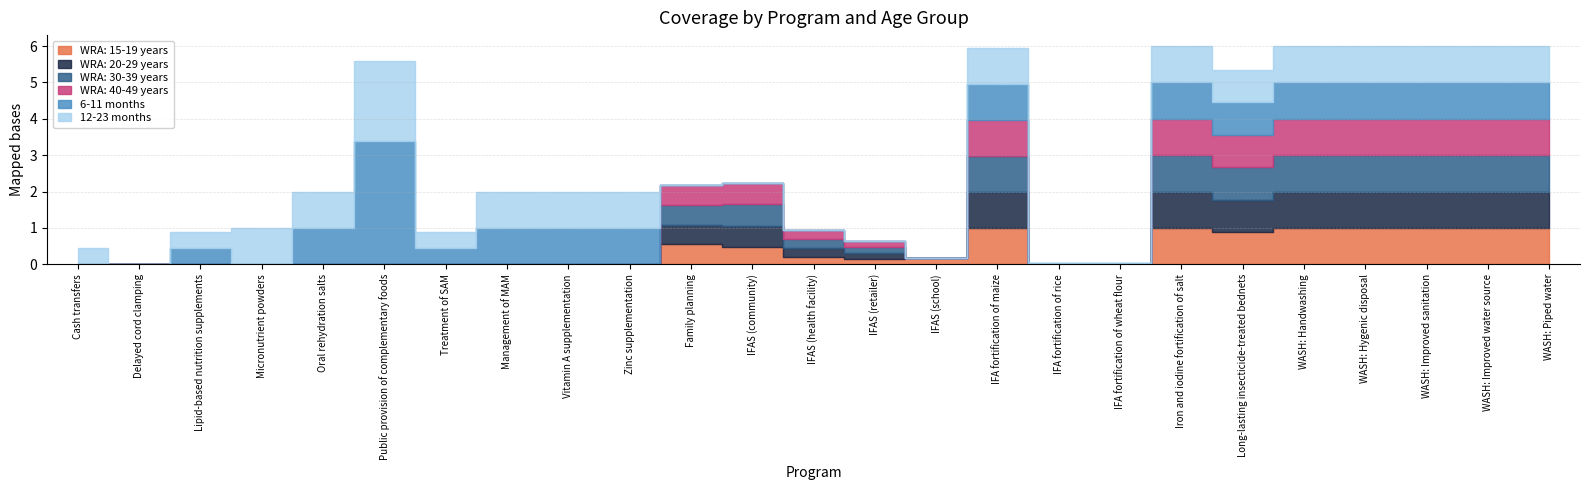

True or false: 6-11 months and 12-23 months cross at least once.

False